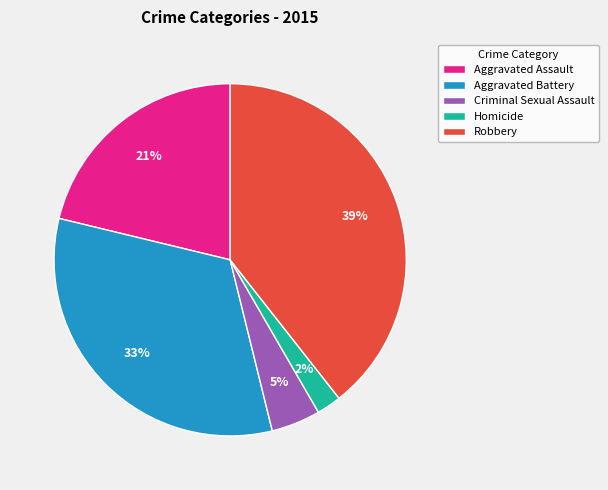

To the nearest percent, what percentage of the pie is Homicide?

2%